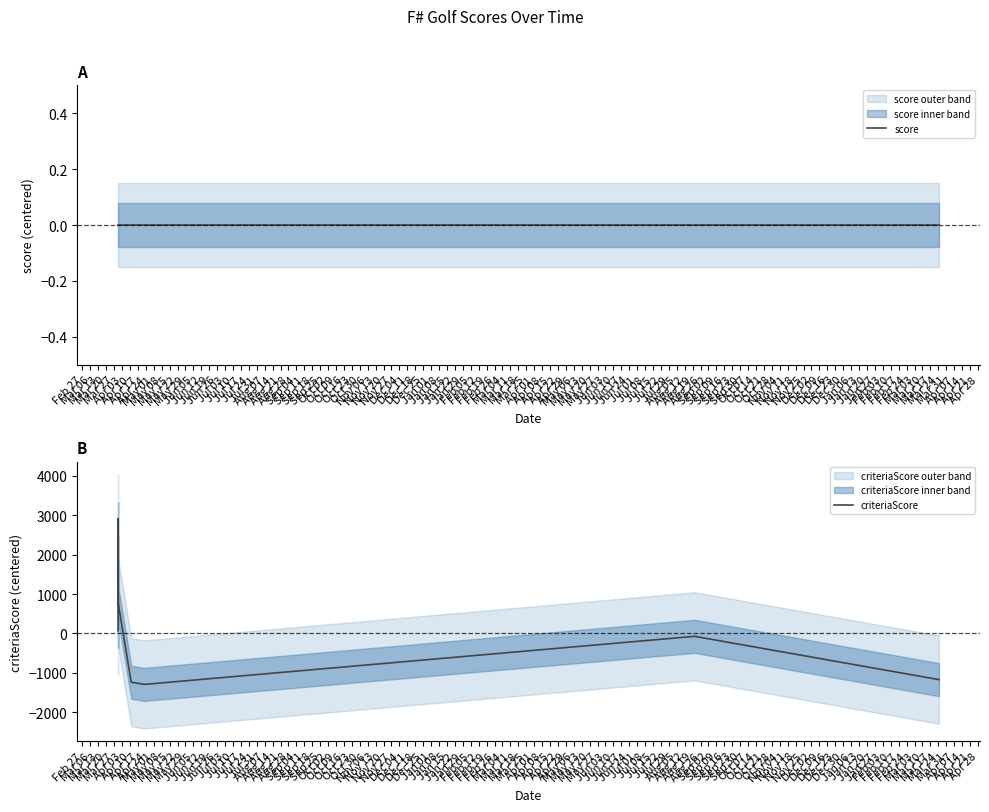

What is the difference between the highest and lowest values at Mar 06?

2912.4